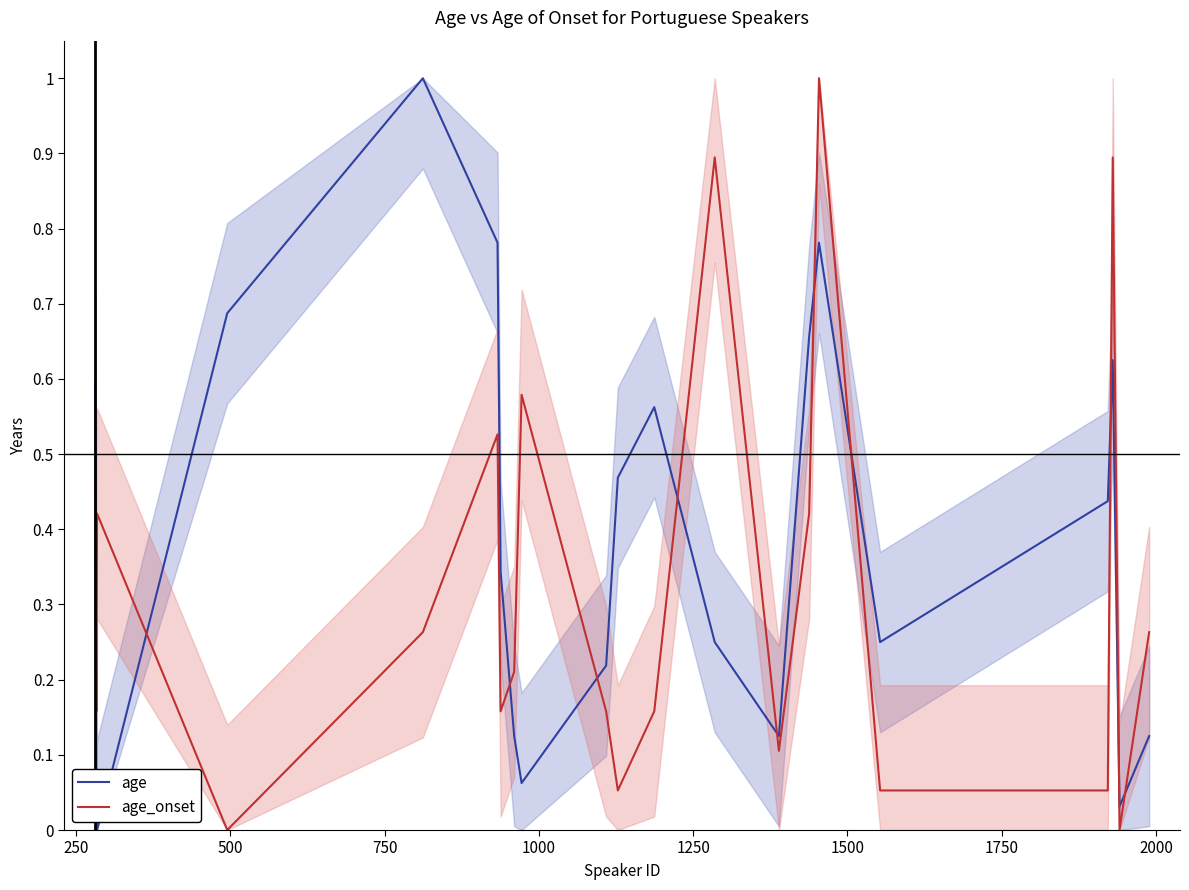

How many lines are shown in the chart?

2